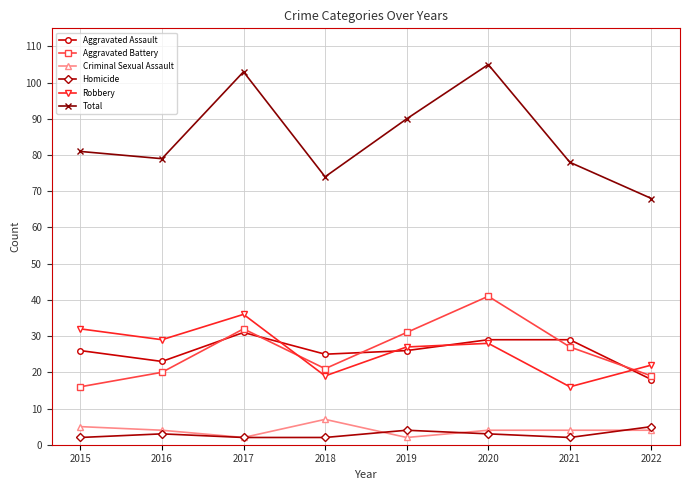

Rank the series at 2022 from highest to lowest value.

Total, Robbery, Aggravated Battery, Aggravated Assault, Homicide, Criminal Sexual Assault